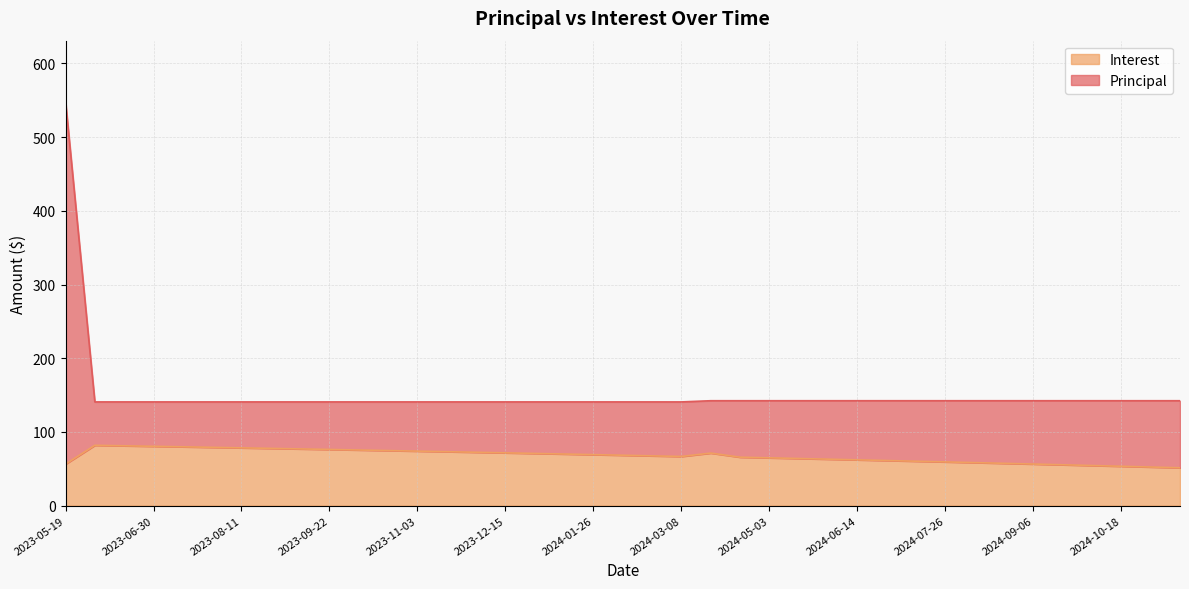

At 2023-11-03, list the series in order from smallest to largest.

Interest, Principal